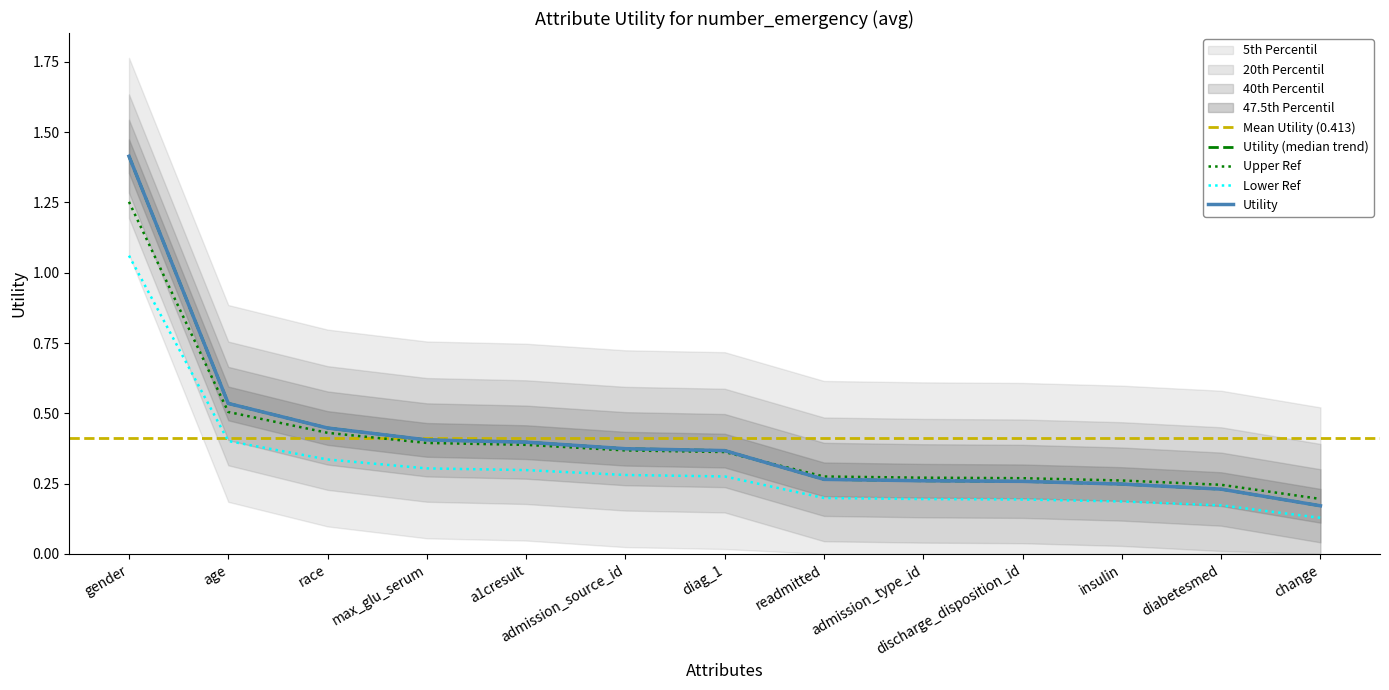

Reading left to right, extract all data points from this chart.

1.4	0.5	0.4	0.4	0.4	0.4	0.4	0.3	0.3	0.3	0.2	0.2	0.2